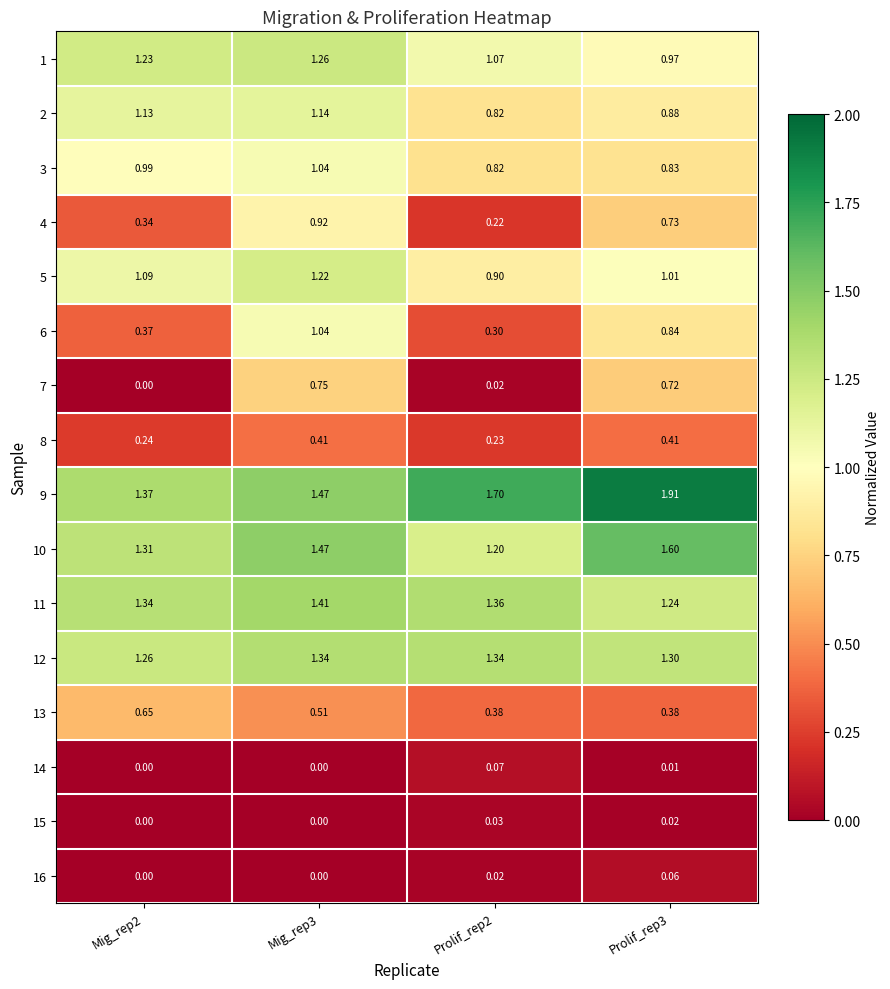

Is the value of 8 at Mig_rep3 greater than the value of 5 at Mig_rep3?

No